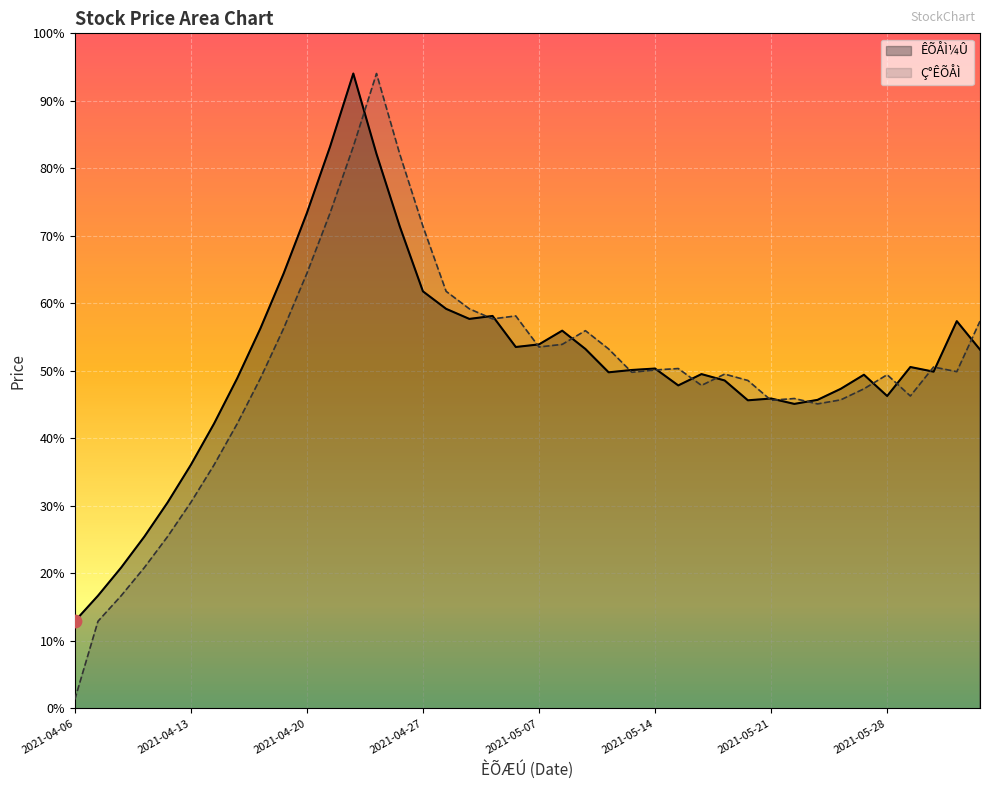

Which series has the largest Y range (max minus min)?

Ç°ÊÕÅÌ